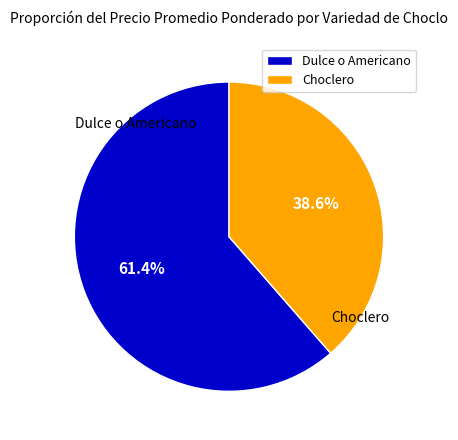

Rank the categories by value from highest to lowest.

Dulce o Americano, Choclero